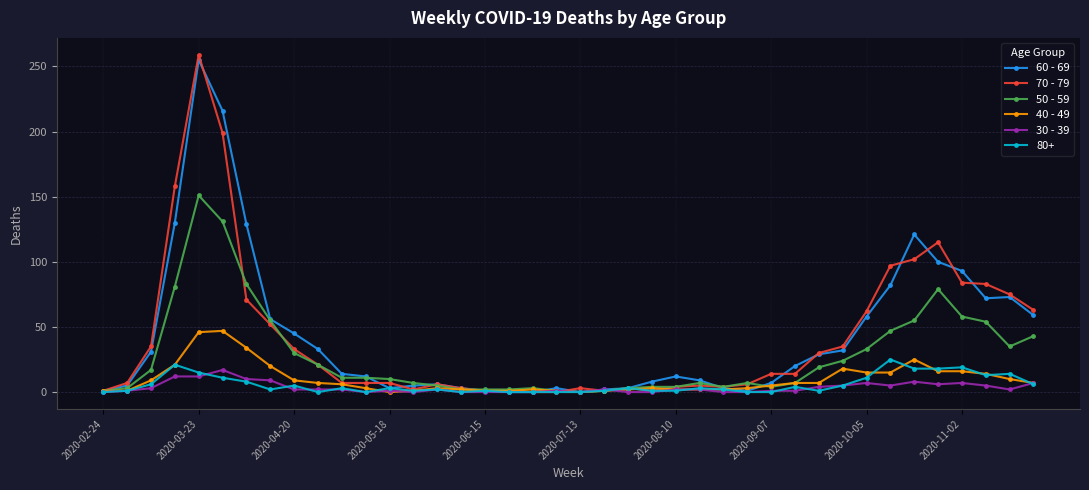

True or false: 80+ has more than 0 interior local peaks.

True